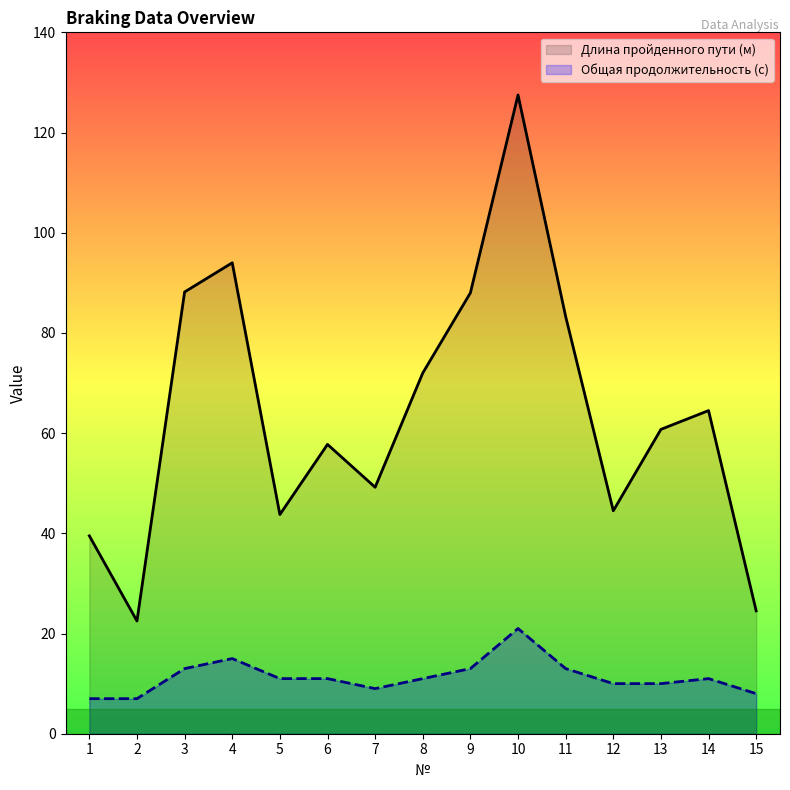

What are all the series names shown in the legend?

Длина пройденного пути (м), Общая продолжительность (с)